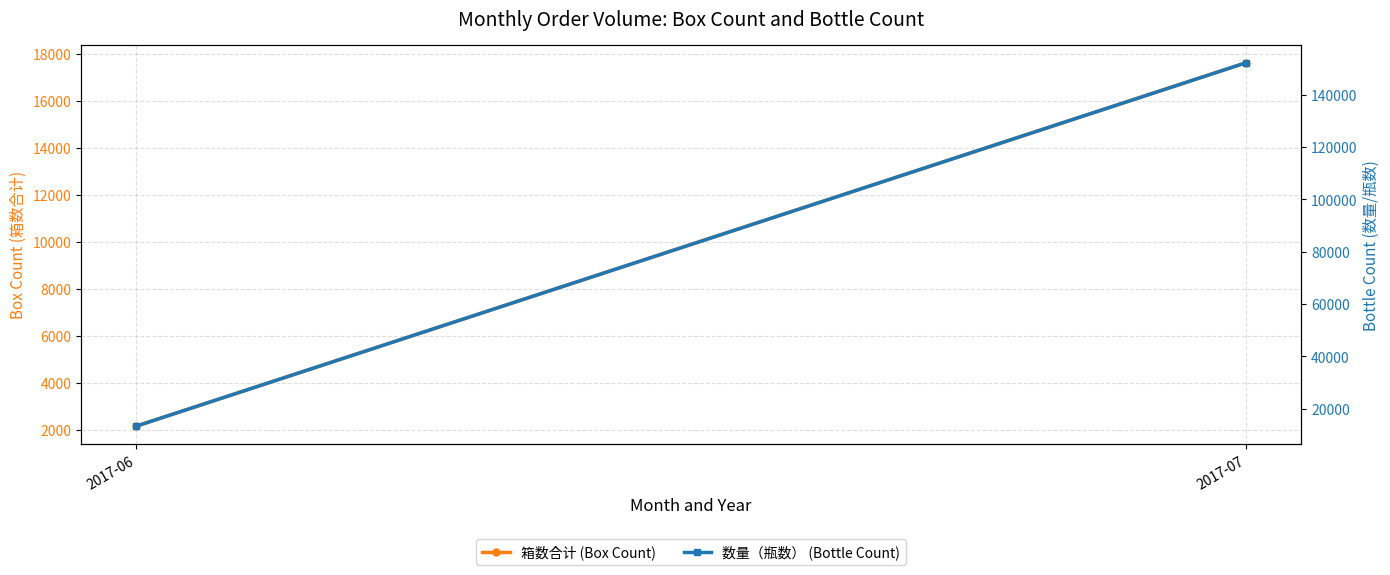

Which series has the largest total across all categories?

数量（瓶数） (Bottle Count)